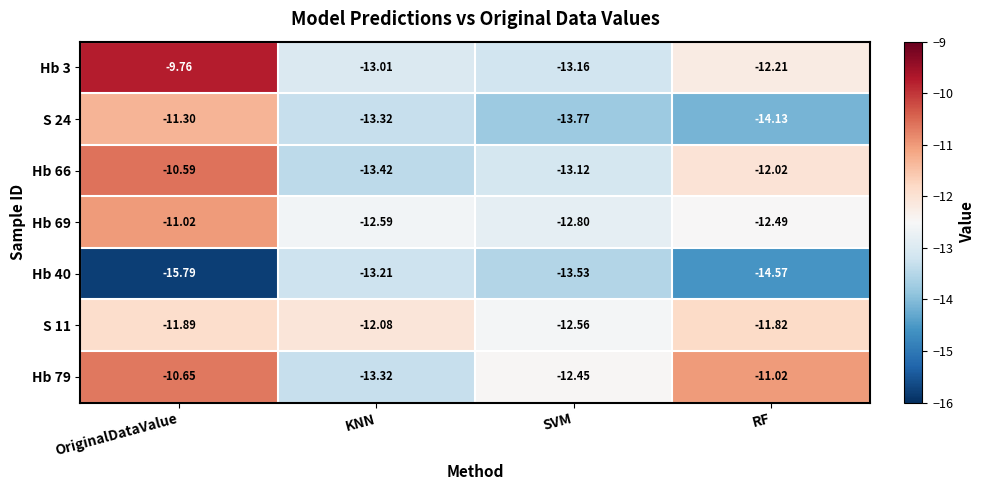

Where is Hb 66 nearest to the value -12?

RF